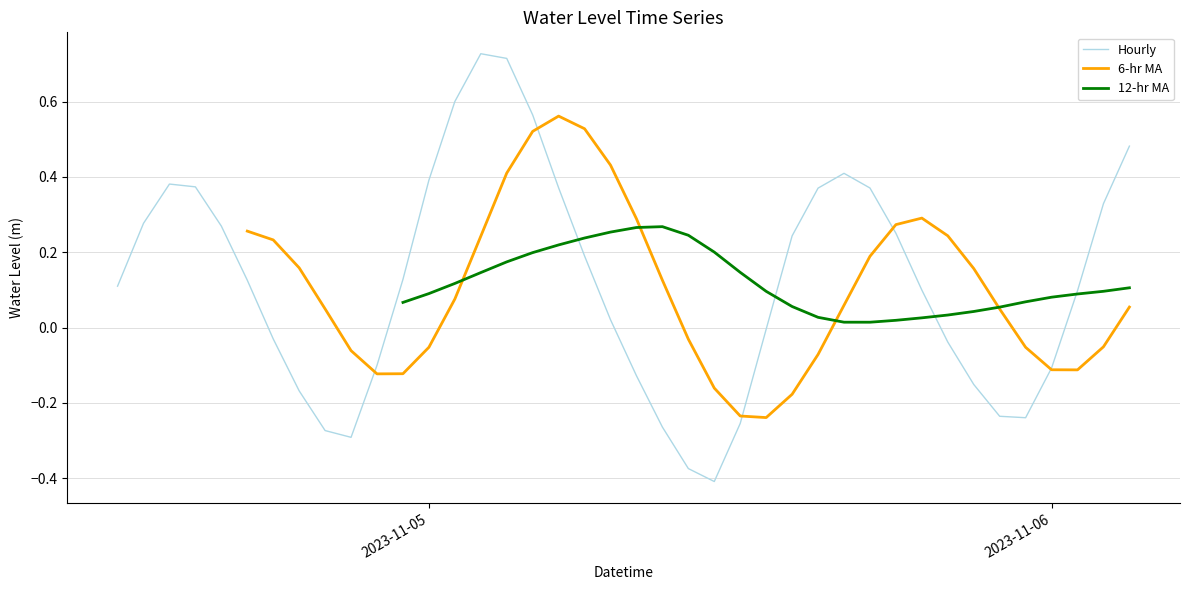

Reading left to right, list all the values displayed in this chart.

0.1	0.3	0.4	0.4	0.3	0.1	-0.0	-0.2	-0.3	-0.3	-0.1	0.1	0.4	0.6	0.7	0.7	0.6	0.4	0.2	0.0	-0.1	-0.3	-0.4	-0.4	-0.3	-0.0	0.2	0.4	0.4	0.4	0.3	0.1	-0.0	-0.2	-0.2	-0.2	-0.1	0.1	0.3	0.5